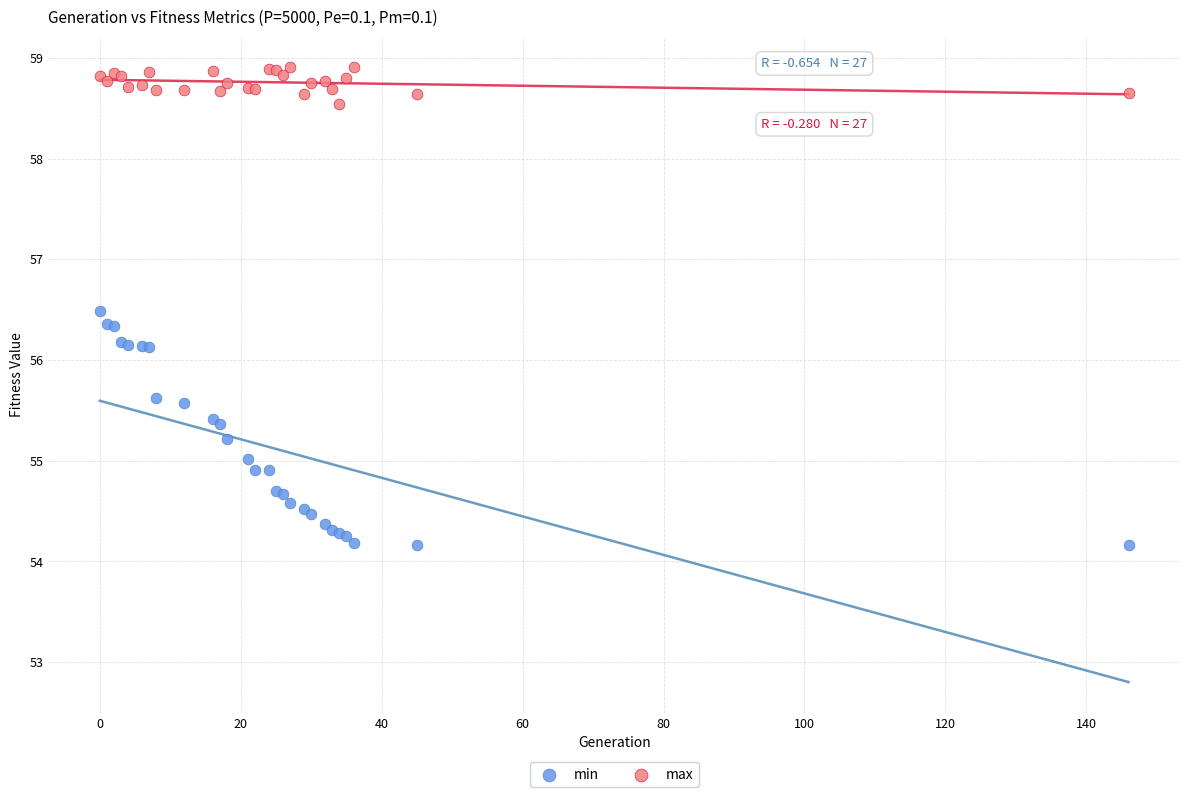

In the max series, what Y value is closest to 58?

58.5